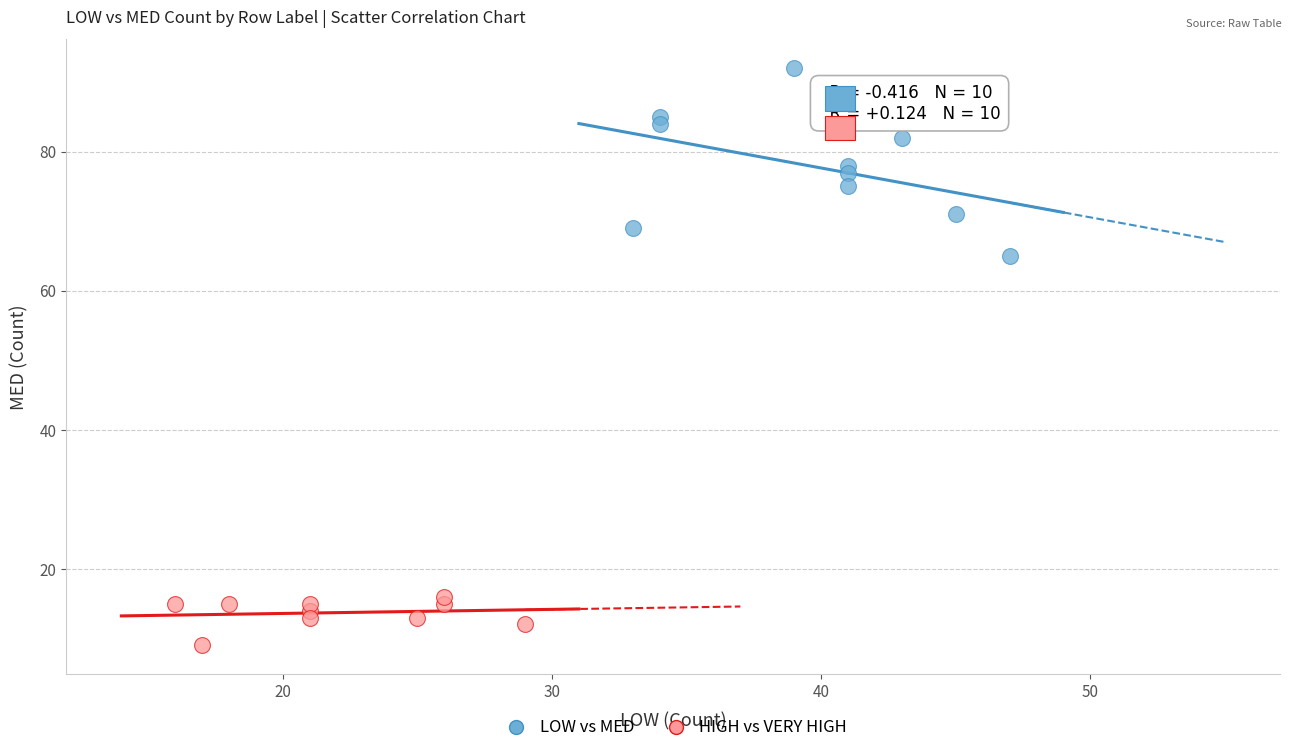

Which series reaches the maximum Y coordinate?

LOW vs MED